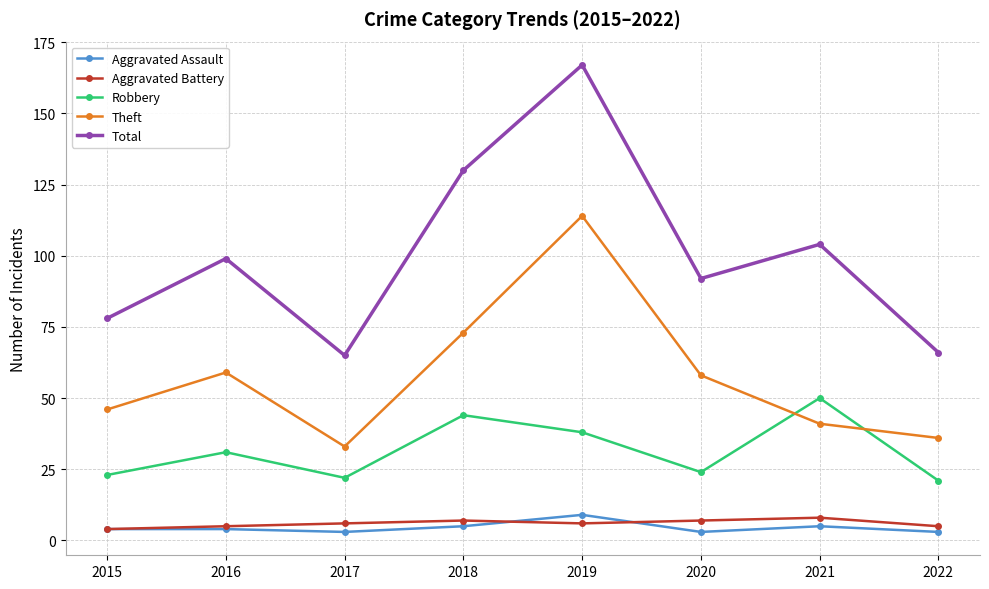

At which category is the sum across all series the highest?

2019